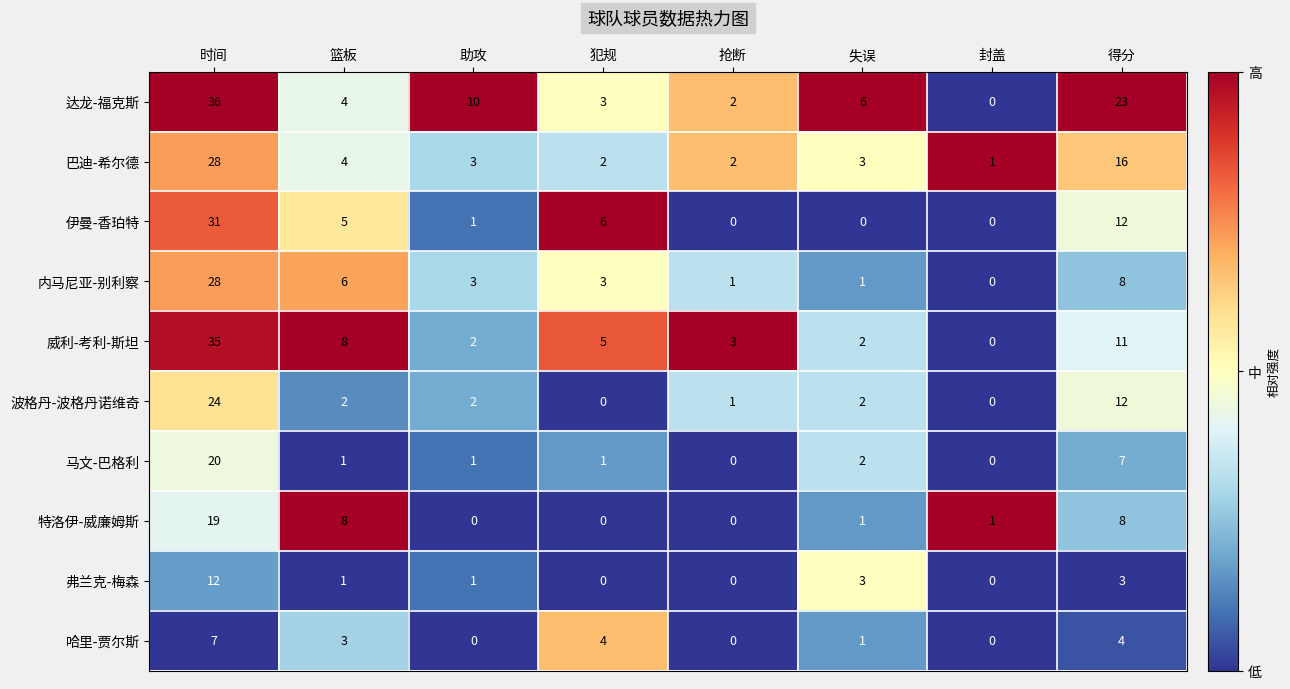

Which label corresponds to the largest value in the chart?

时间